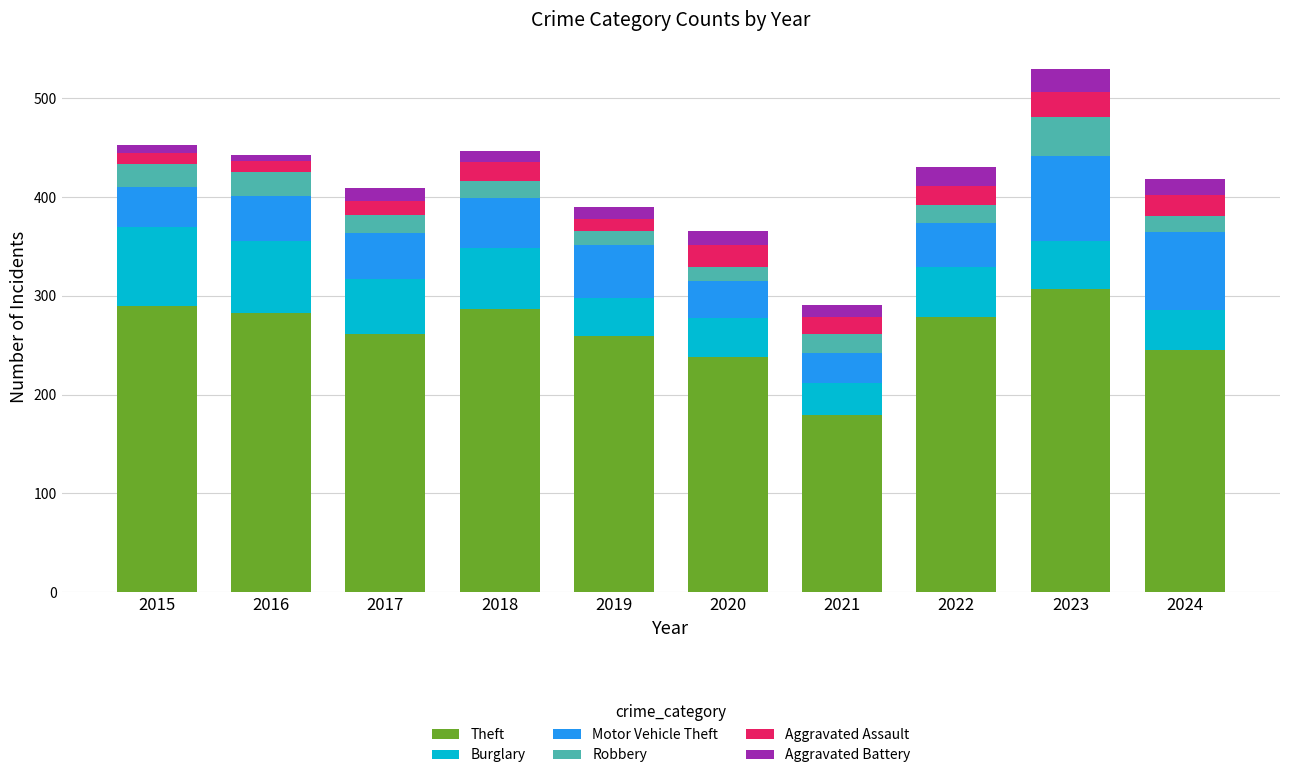

At which label does Theft reach its peak?

2023